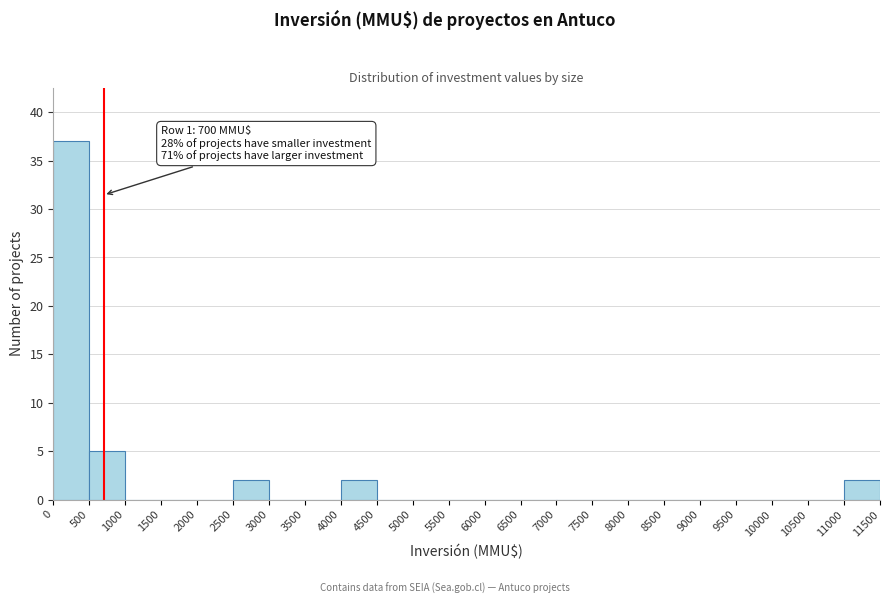

Over which range of the x-axis is the bar tallest?

0 to 500